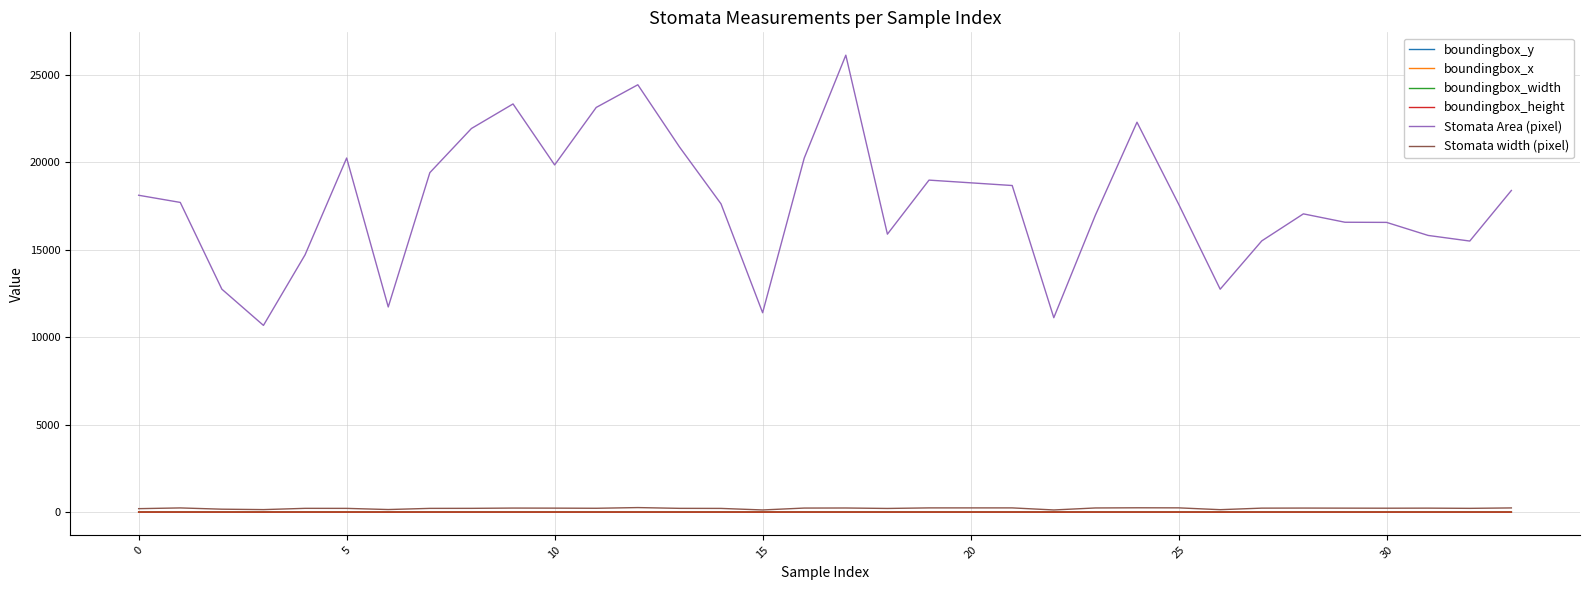

Which series has the largest total across all categories?

Stomata Area (pixel)